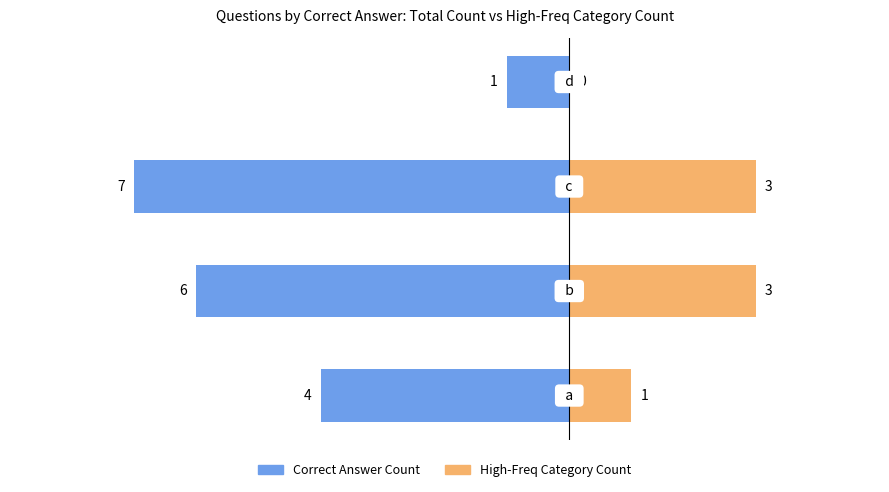

Reading left to right, extract all data points from this chart.

Correct Answer Count: 0=-4	1=-6	2=-7	3=-1
High-Freq Category Count: 0=1	1=3	2=3	3=0